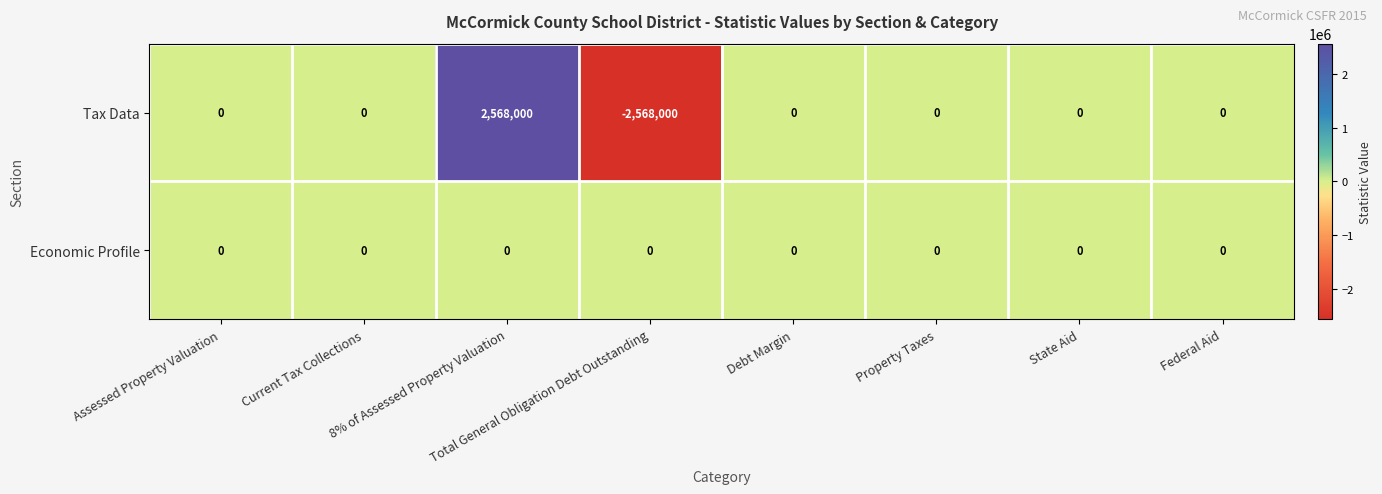

At which category does the chart reach its minimum across all series?

Total General Obligation Debt Outstanding